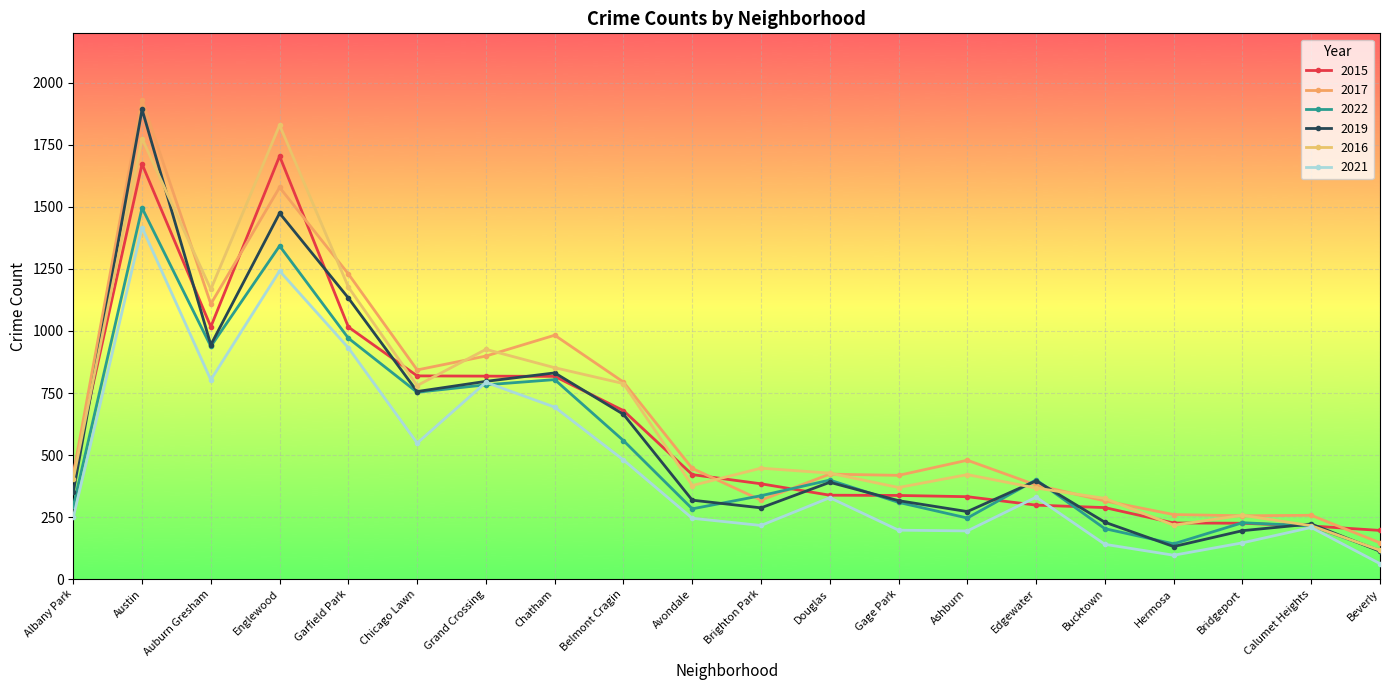

Does the chart display data point markers on the line(s)?

Yes